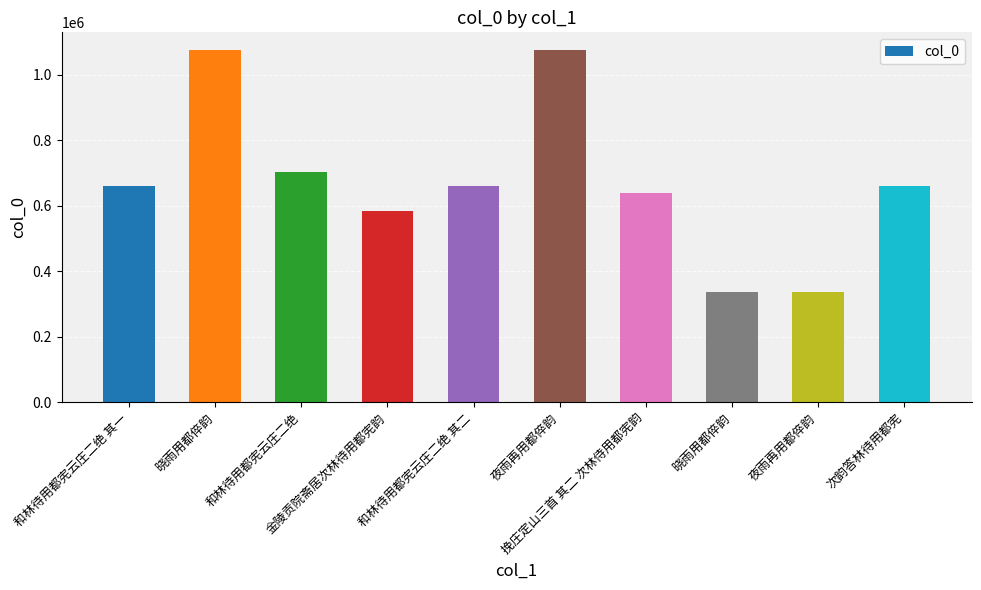

How many data points are less than 660011?

5